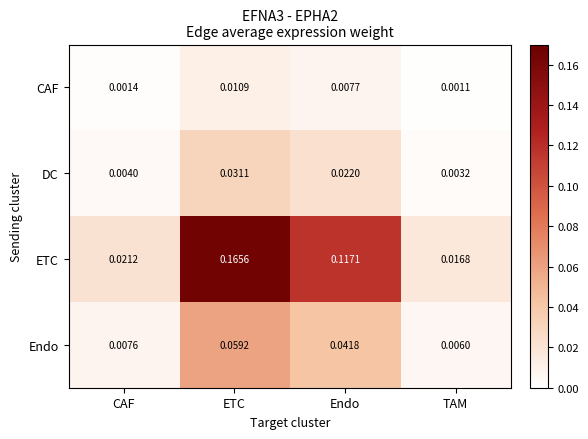

Which series changed the most between Endo and TAM?

ETC